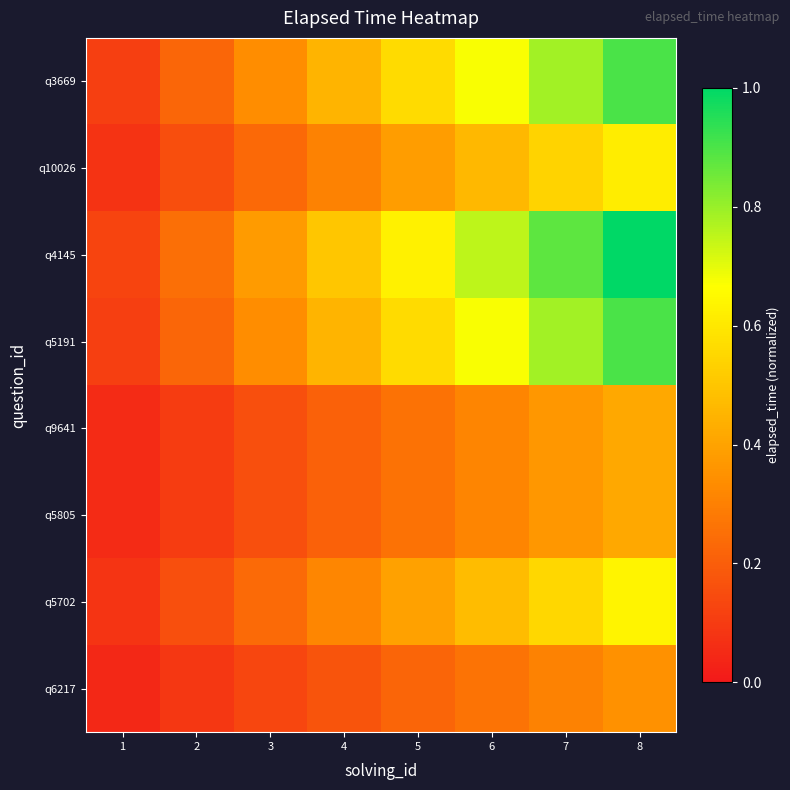

Reading right to left, transcribe all the data shown in this chart.

q6217: 8=0.3	7=0.3	6=0.3	5=0.2	4=0.2	3=0.1	2=0.1	1=0.0
q5702: 8=0.6	7=0.6	6=0.5	5=0.4	4=0.3	3=0.2	2=0.2	1=0.1
q5805: 8=0.4	7=0.4	6=0.3	5=0.3	4=0.2	3=0.2	2=0.1	1=0.1
q9641: 8=0.4	7=0.4	6=0.3	5=0.3	4=0.2	3=0.2	2=0.1	1=0.1
q5191: 8=0.9	7=0.8	6=0.7	5=0.6	4=0.5	3=0.3	2=0.2	1=0.1
q4145: 8=1.0	7=0.9	6=0.8	5=0.6	4=0.5	3=0.4	2=0.2	1=0.1
q10026: 8=0.6	7=0.5	6=0.5	5=0.4	4=0.3	3=0.2	2=0.2	1=0.1
q3669: 8=0.9	7=0.8	6=0.7	5=0.6	4=0.5	3=0.3	2=0.2	1=0.1